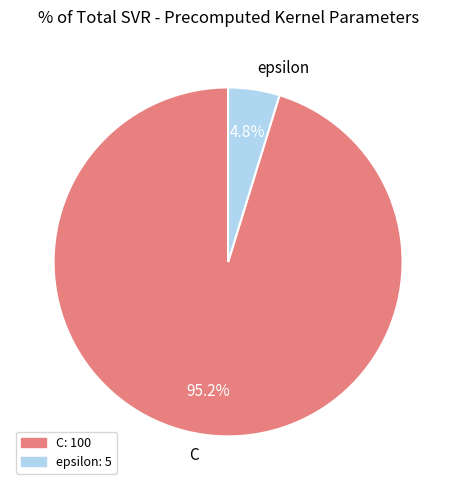

The epsilon slice represents 5% of the pie. True or false?

True